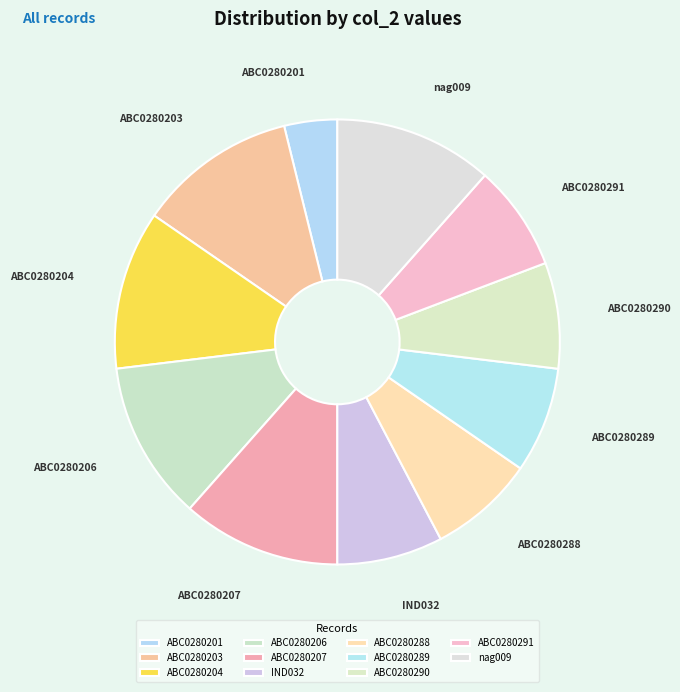

The ABC0280207 slice represents 12% of the pie. True or false?

True